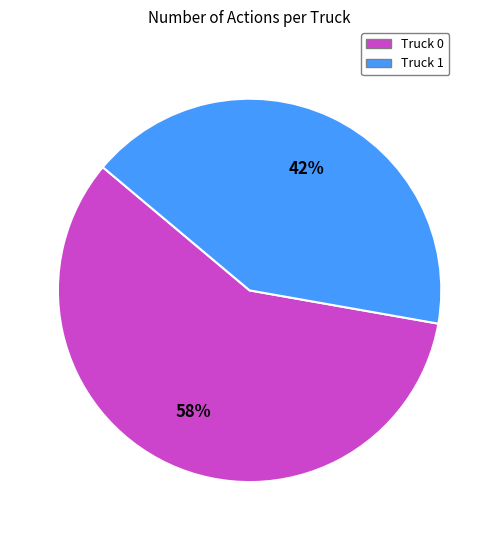

What is the smallest slice in the pie chart?

Truck 1